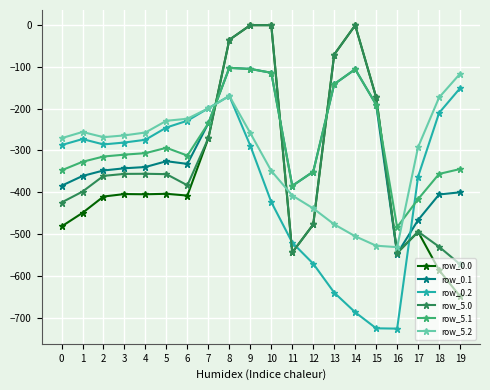

What is the sum of the row_5.2 values at 6 and 14?

-729.5